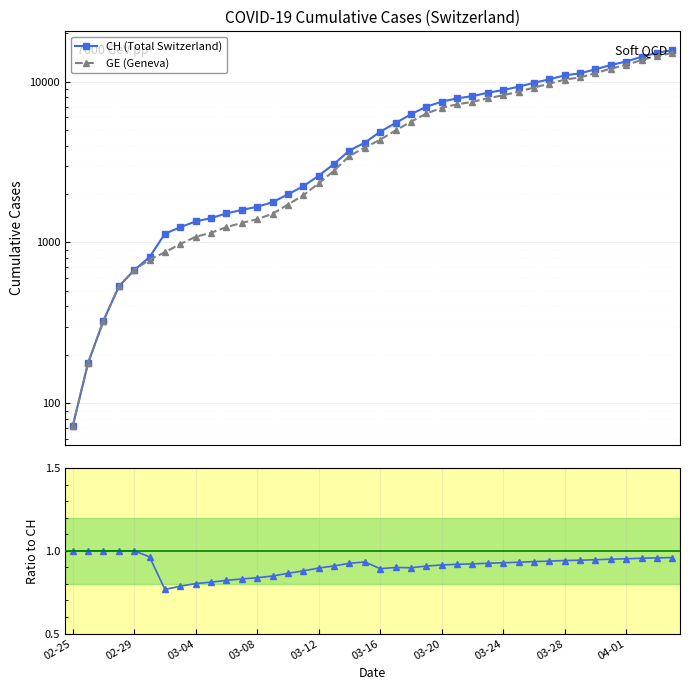

At how many categories does at least one series exceed 13189?

4